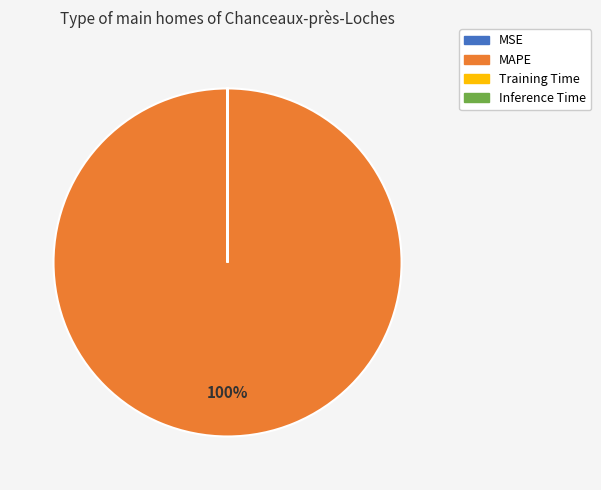

To the nearest percent, what is the average slice percentage?

25%